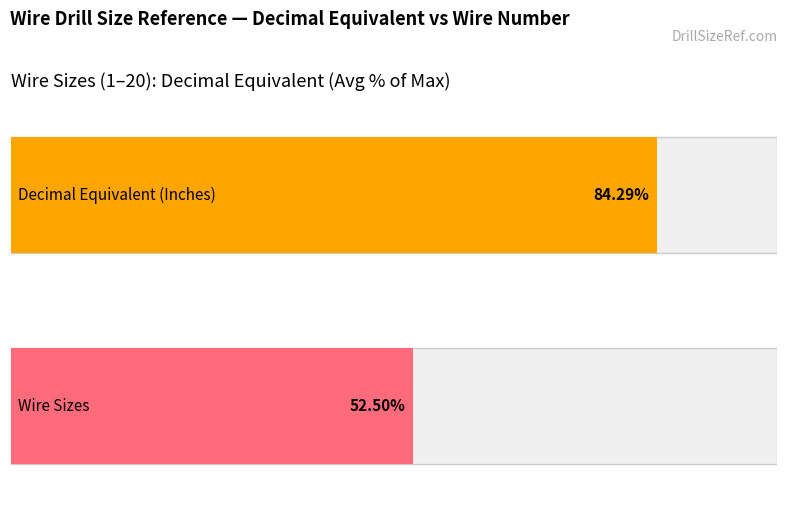

Count the Decimal Equivalent (Inches) values in the range 0 to 1.

20